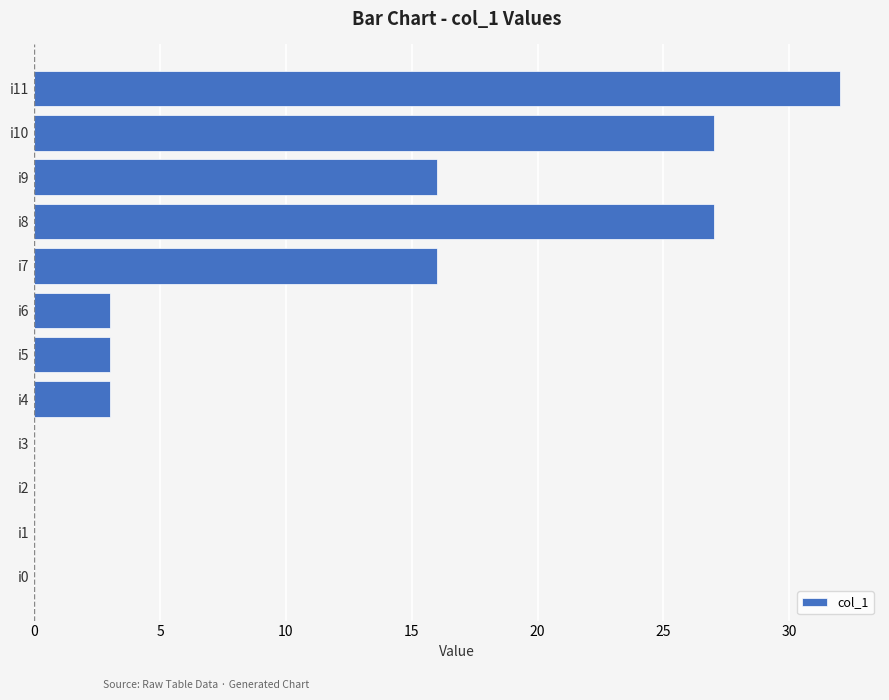

What is the change in value from i0 to i6?

+3